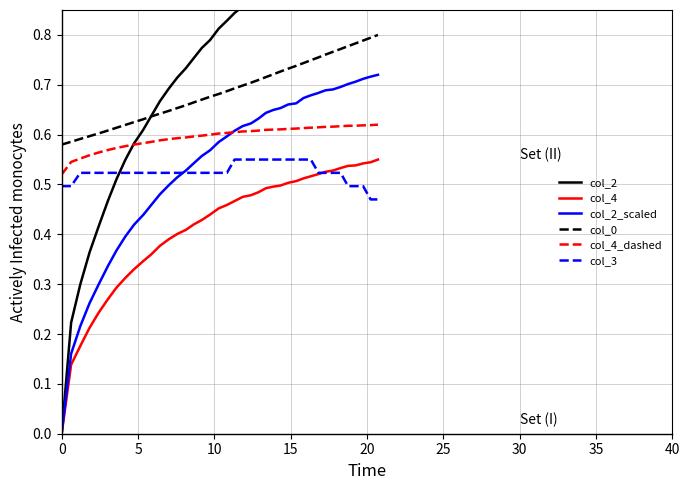

Reading right to left, list all the values displayed in this chart.

col_2: 1.0	1.0	1.0	1.0	1.0	1.0	1.0	1.0	0.9	0.9	0.9	0.9	0.9	0.9	0.9	0.9	0.9	0.9	0.9	0.8	0.8	0.8	0.8	0.8	0.8	0.7	0.7	0.7	0.7	0.6	0.6	0.6	0.5	0.5	0.5	0.4	0.4	0.3	0.2	0.0
col_4: 0.6	0.5	0.5	0.5	0.5	0.5	0.5	0.5	0.5	0.5	0.5	0.5	0.5	0.5	0.5	0.5	0.5	0.5	0.5	0.5	0.5	0.5	0.4	0.4	0.4	0.4	0.4	0.4	0.4	0.4	0.3	0.3	0.3	0.3	0.3	0.2	0.2	0.2	0.1	0.0
col_2_scaled: 0.7	0.7	0.7	0.7	0.7	0.7	0.7	0.7	0.7	0.7	0.7	0.7	0.7	0.7	0.6	0.6	0.6	0.6	0.6	0.6	0.6	0.6	0.6	0.6	0.5	0.5	0.5	0.5	0.5	0.5	0.4	0.4	0.4	0.4	0.3	0.3	0.3	0.2	0.2	0.0
col_0: 0.8	0.8	0.8	0.8	0.8	0.8	0.8	0.8	0.8	0.7	0.7	0.7	0.7	0.7	0.7	0.7	0.7	0.7	0.7	0.7	0.7	0.7	0.7	0.7	0.7	0.7	0.7	0.6	0.6	0.6	0.6	0.6	0.6	0.6	0.6	0.6	0.6	0.6	0.6	0.6
col_4_dashed: 0.6	0.6	0.6	0.6	0.6	0.6	0.6	0.6	0.6	0.6	0.6	0.6	0.6	0.6	0.6	0.6	0.6	0.6	0.6	0.6	0.6	0.6	0.6	0.6	0.6	0.6	0.6	0.6	0.6	0.6	0.6	0.6	0.6	0.6	0.6	0.6	0.6	0.6	0.5	0.5
col_3: 0.5	0.5	0.5	0.5	0.5	0.5	0.5	0.5	0.5	0.5	0.5	0.5	0.5	0.5	0.5	0.5	0.5	0.5	0.5	0.5	0.5	0.5	0.5	0.5	0.5	0.5	0.5	0.5	0.5	0.5	0.5	0.5	0.5	0.5	0.5	0.5	0.5	0.5	0.5	0.5